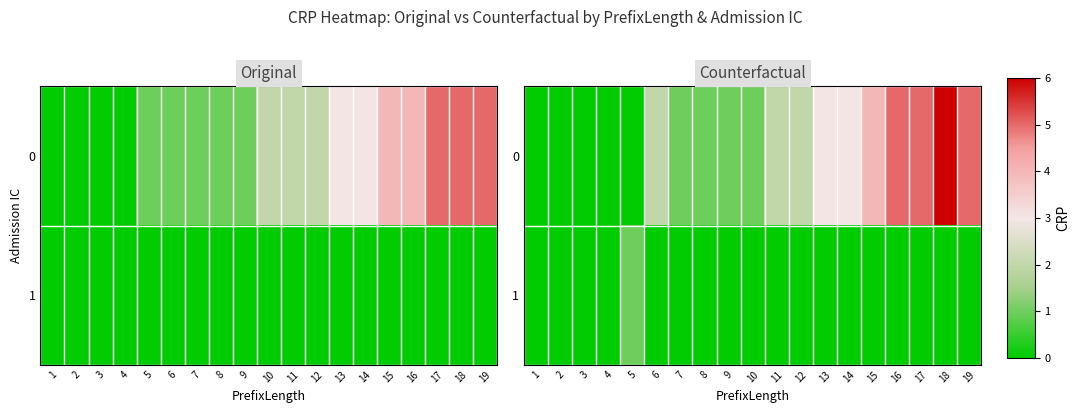

True or false: 1 has a value of -1 at 13.

False